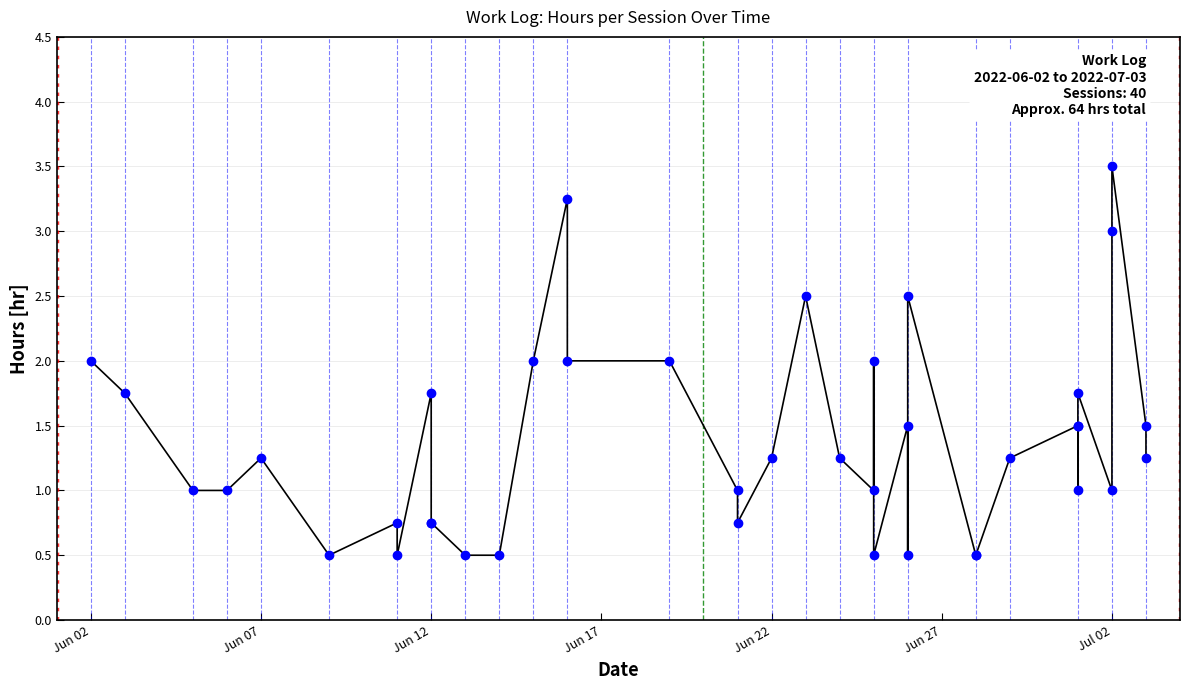

What is the difference between the maximum and minimum values?

3.0